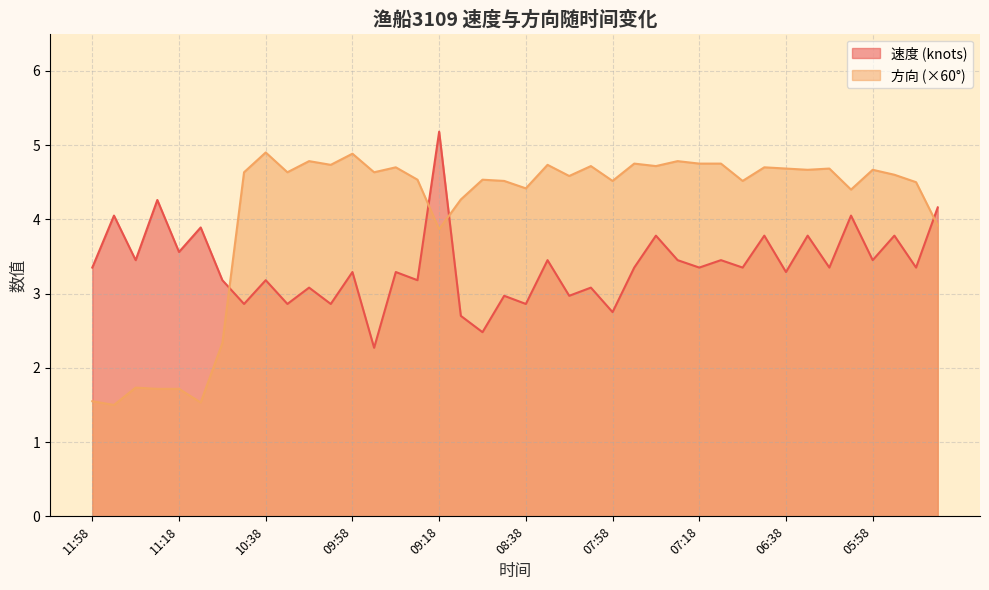

What is the maximum value shown in the chart?

5.2